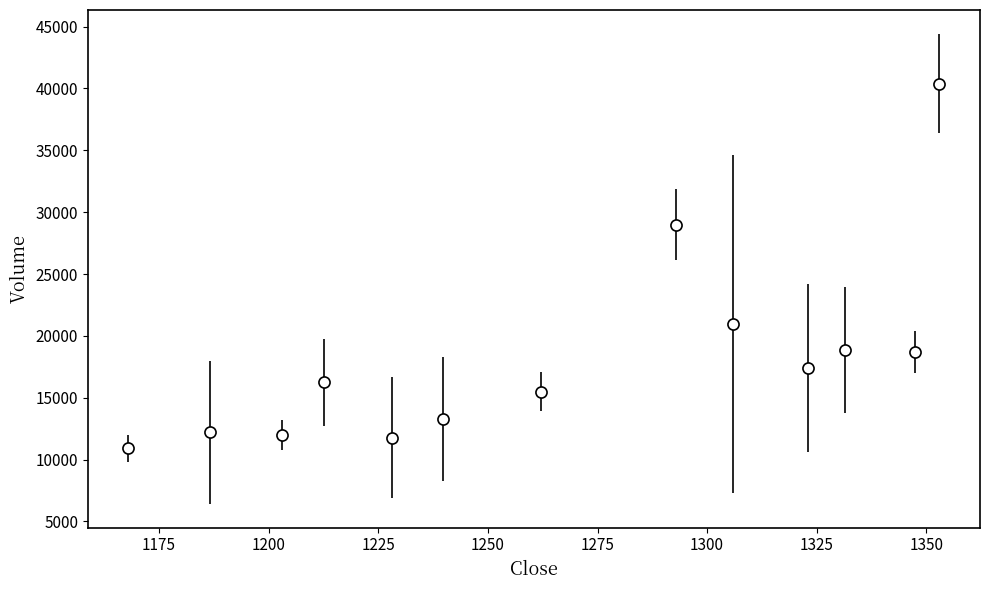

What is the smallest value displayed?

10900.0